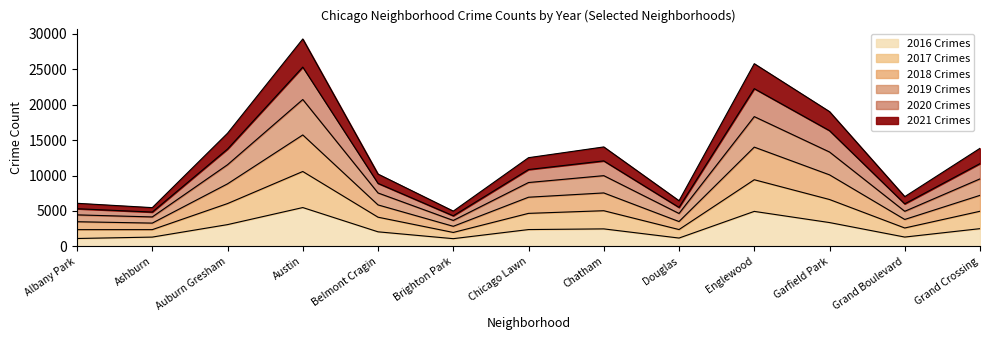

What is the total value across all series at Ashburn?

5470